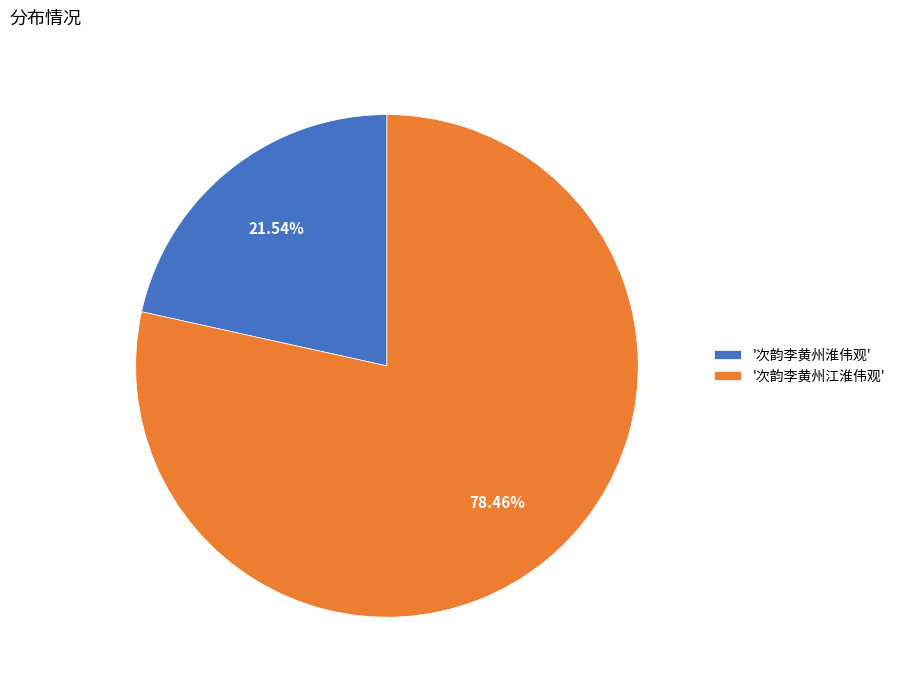

Rank the categories by value from lowest to highest.

'次韵李黄州淮伟观', '次韵李黄州江淮伟观'